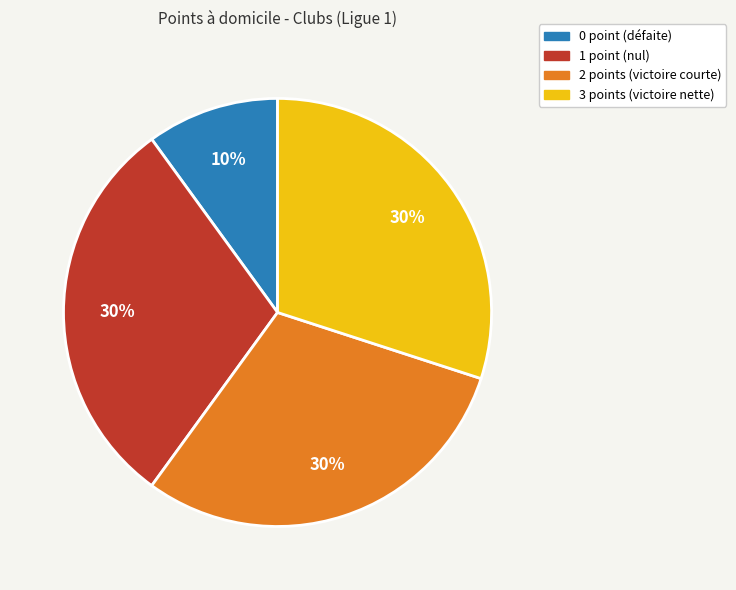

Is there any slice that represents more than half of the pie?

No